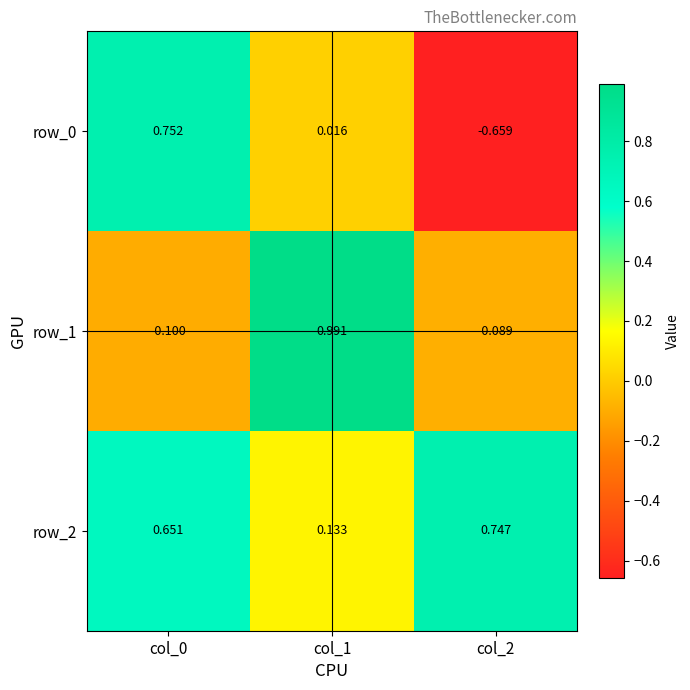

Reading left to right, what are all the values shown in this chart?

row_0: 0.8	0.0	-0.7
row_1: -0.1	1.0	-0.1
row_2: 0.7	0.1	0.7